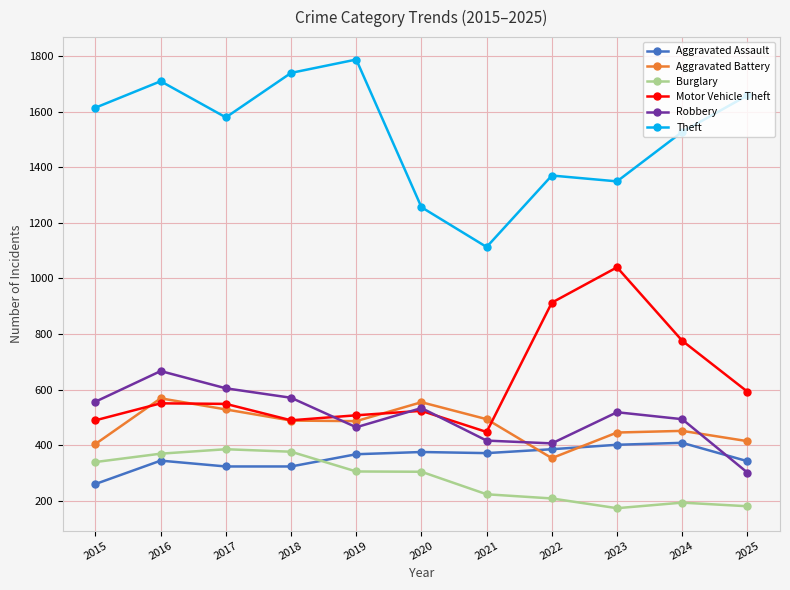

At which label is Aggravated Battery closest to 461?

2024